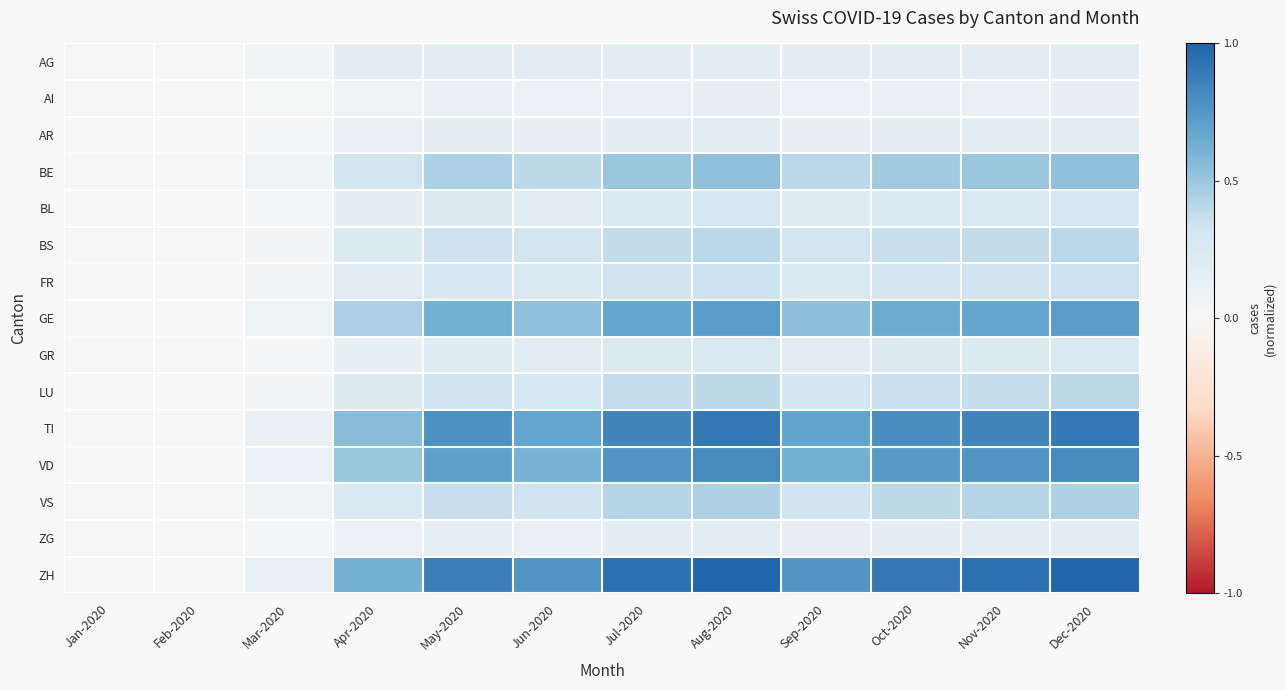

How many categories are shown in the chart?

12